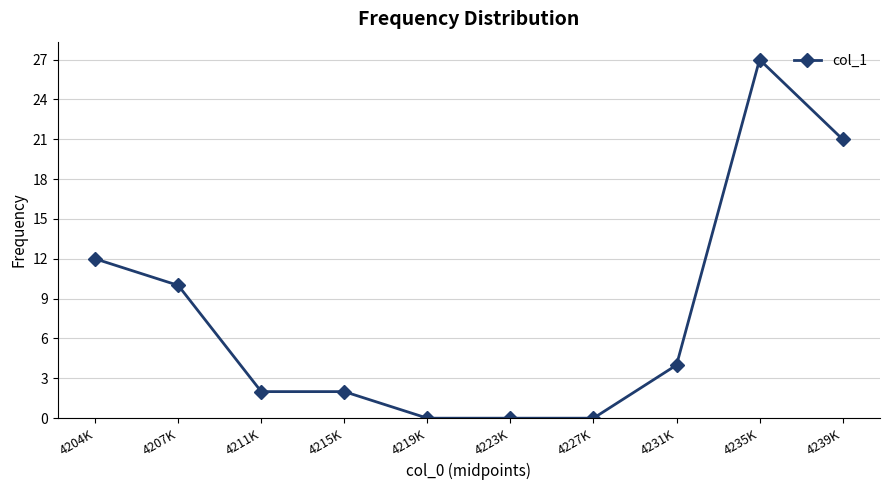

Reading right to left, extract all data points from this chart.

21	27	4	0	0	0	2	2	10	12